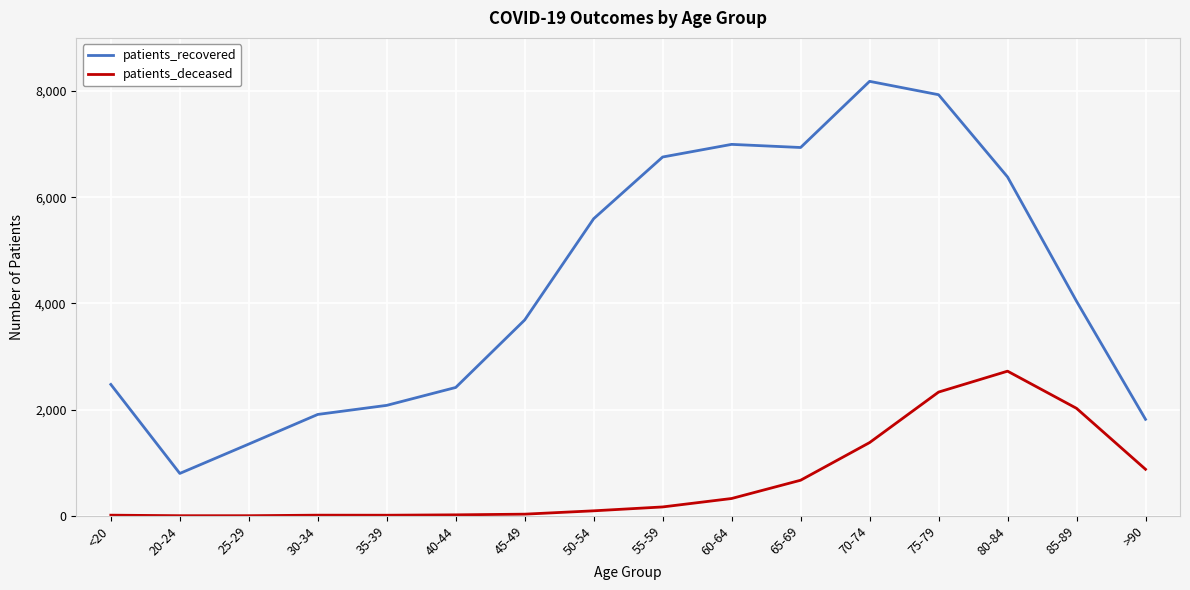

Where is patients_recovered nearest to the value 4491?

85-89